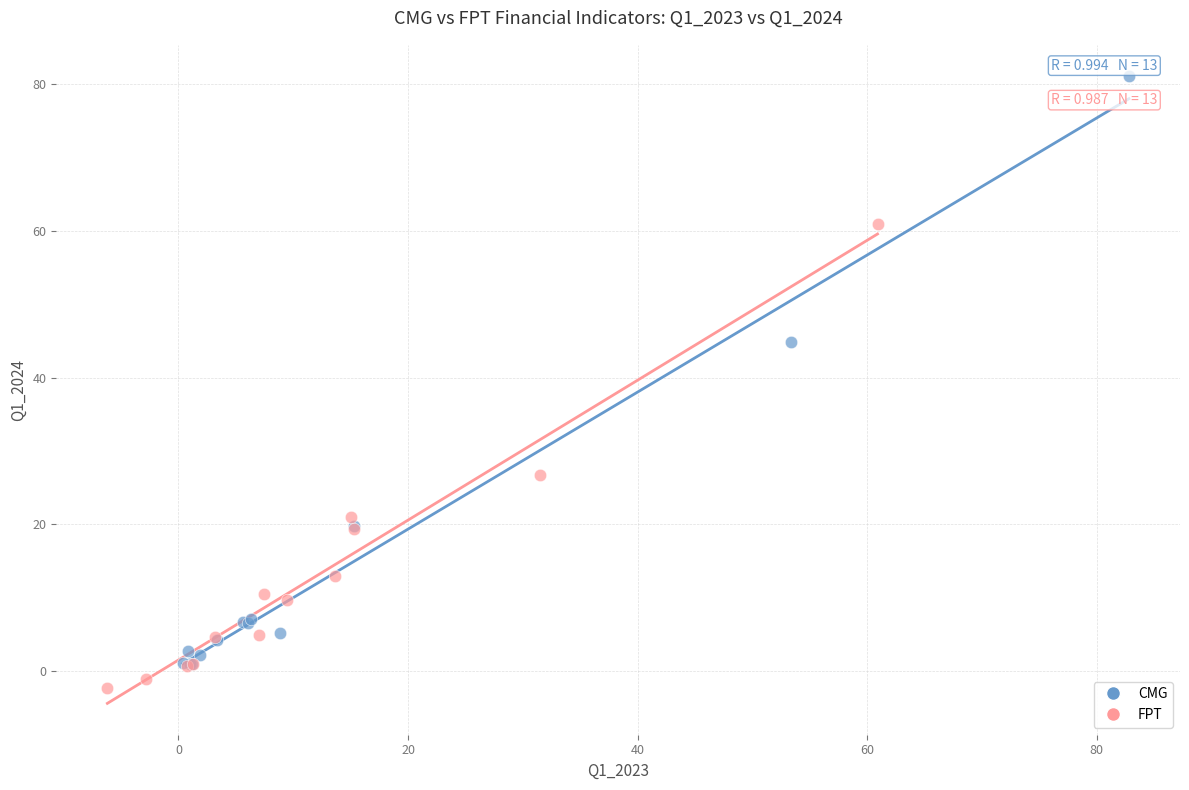

Which series has the widest spread of Y values?

CMG